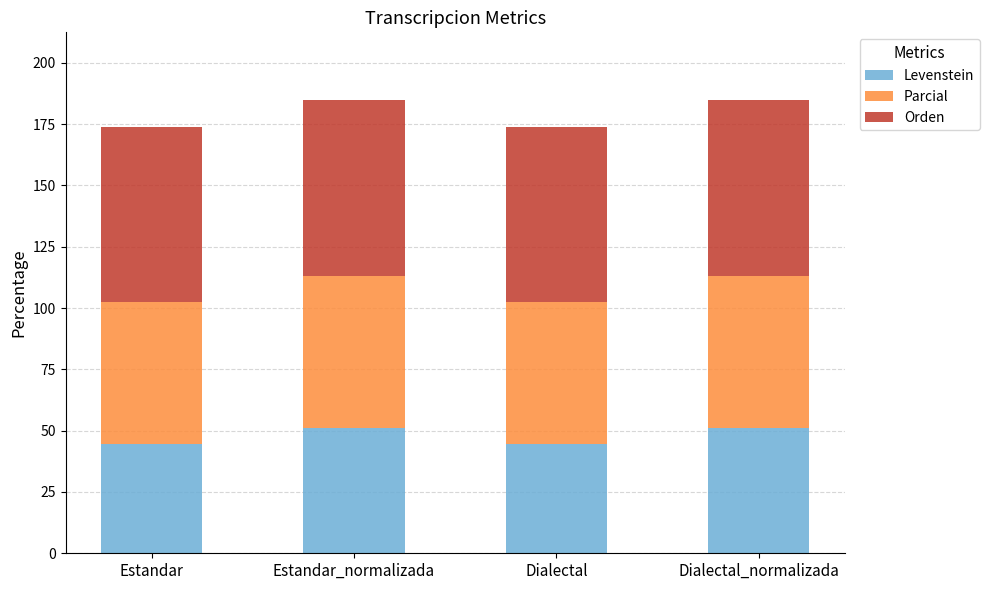

What is the total value across all series at Estandar?

174.0